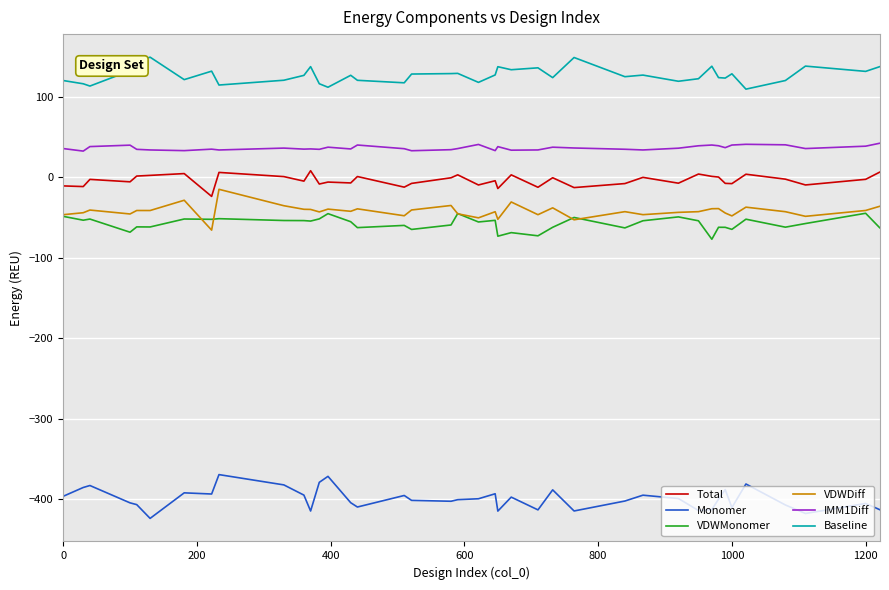

What is the minimum value for VDWDiff?

-65.7